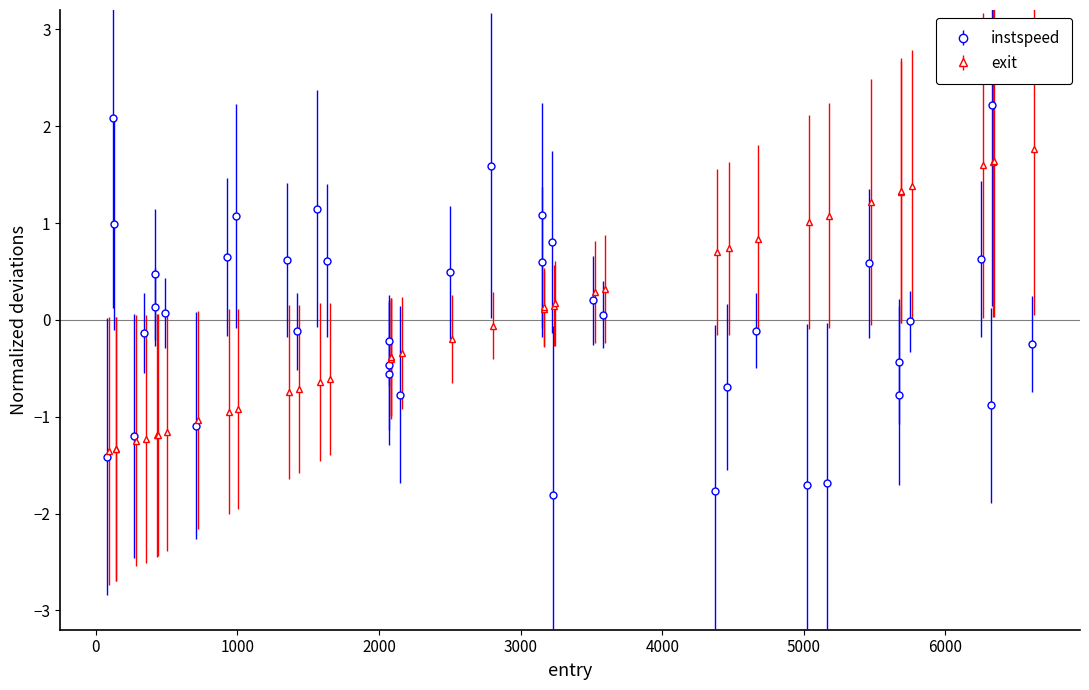

How many negative values does the instspeed series have?

20